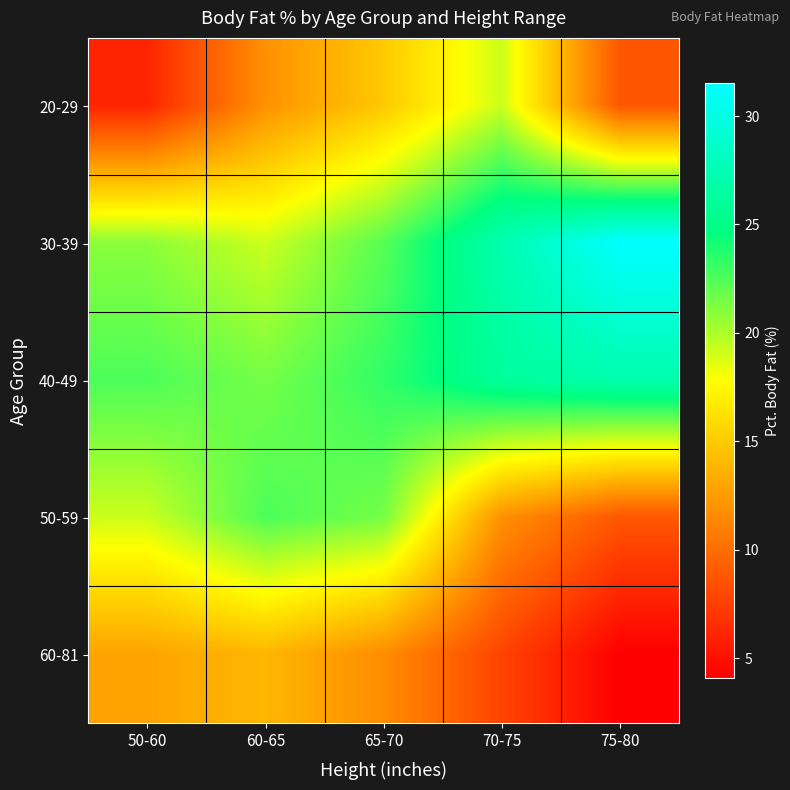

Reading left to right, extract all data points from this chart.

20-29: 50-60=6.1	60-65=11.9	65-70=14.9	70-75=19.2	75-80=8.8
30-39: 50-60=20.9	60-65=19.2	65-70=22.3	70-75=27.2	75-80=31.5
40-49: 50-60=22.6	60-65=21.5	65-70=23.3	70-75=26.1	75-80=27.1
50-59: 50-60=19.2	60-65=22.6	65-70=21.5	70-75=11.9	75-80=8.8
60-81: 50-60=12.9	60-65=13.9	65-70=11.7	70-75=7.8	75-80=4.1